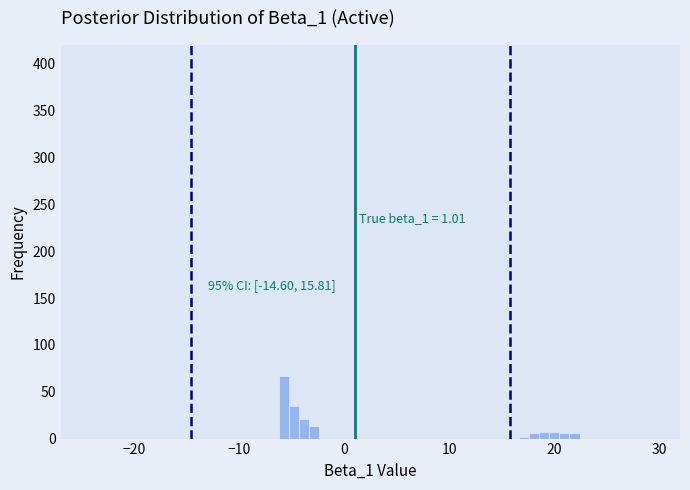

Read against the x-axis, roughly where is the centre of the tallest bar?

-6